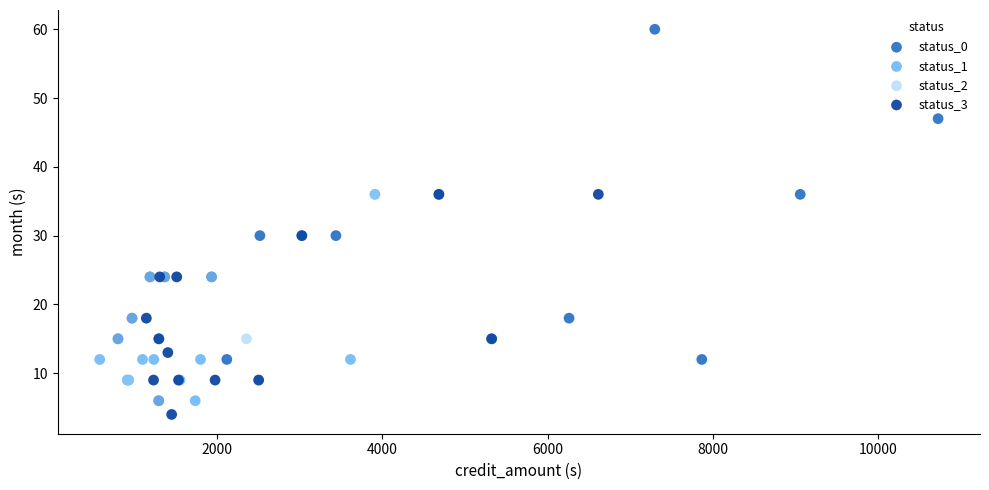

Which series reaches the maximum Y coordinate?

status_0